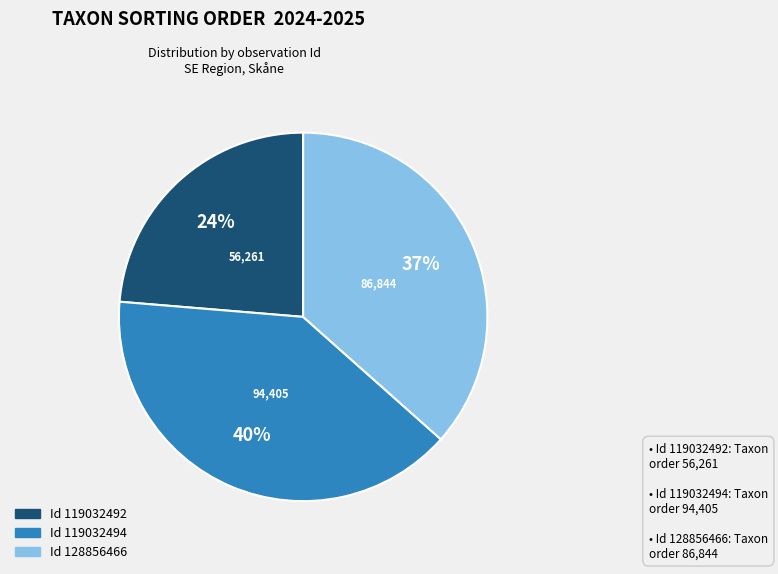

Is there any slice that represents more than half of the pie?

No